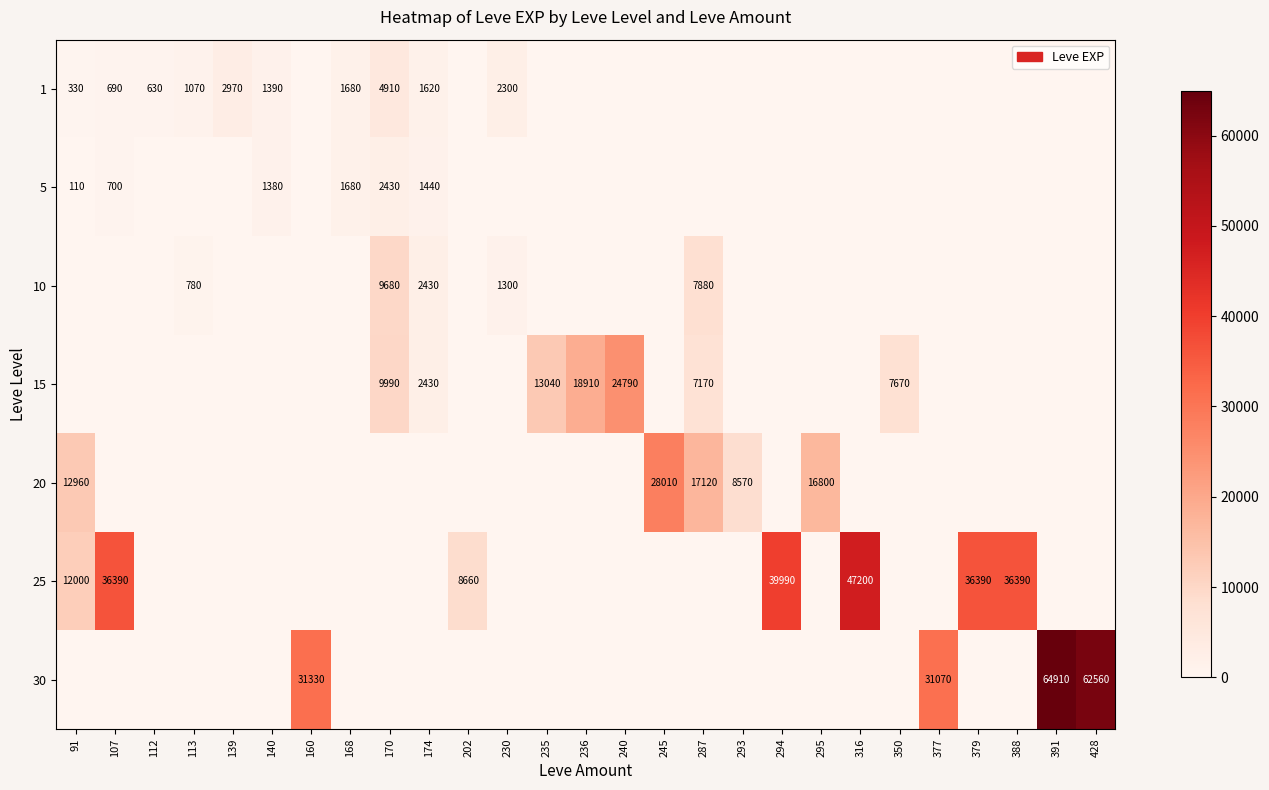

At which category is the sum across all series the highest?

391